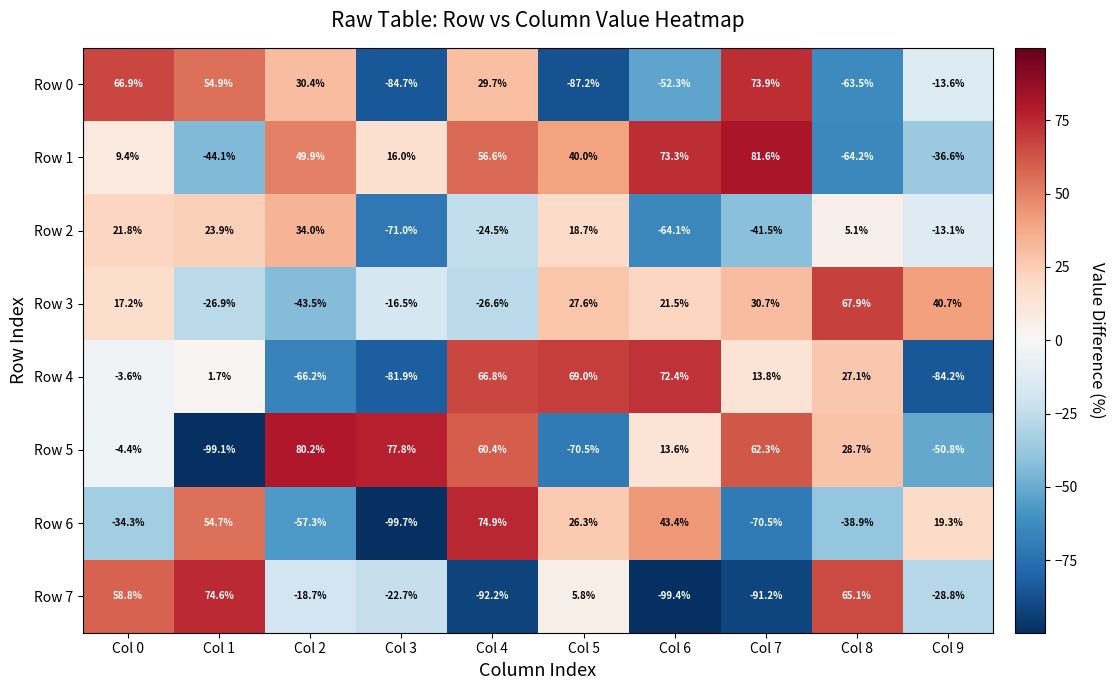

Which label corresponds to the smallest value in the chart?

Col 3